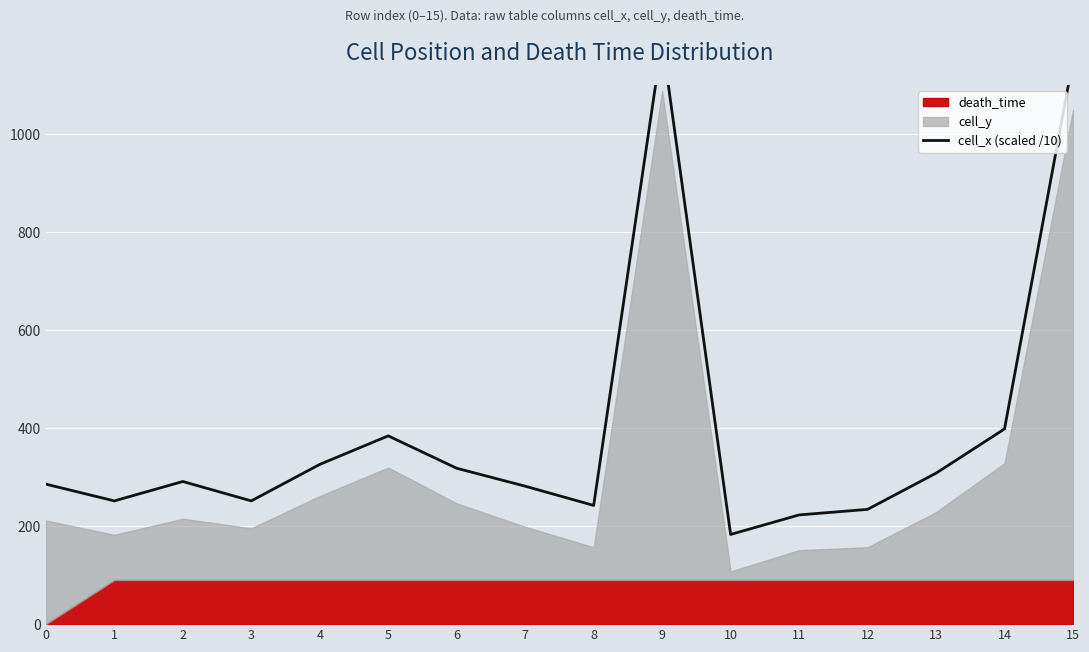

The value at 0 is 285.6. True or false?

True